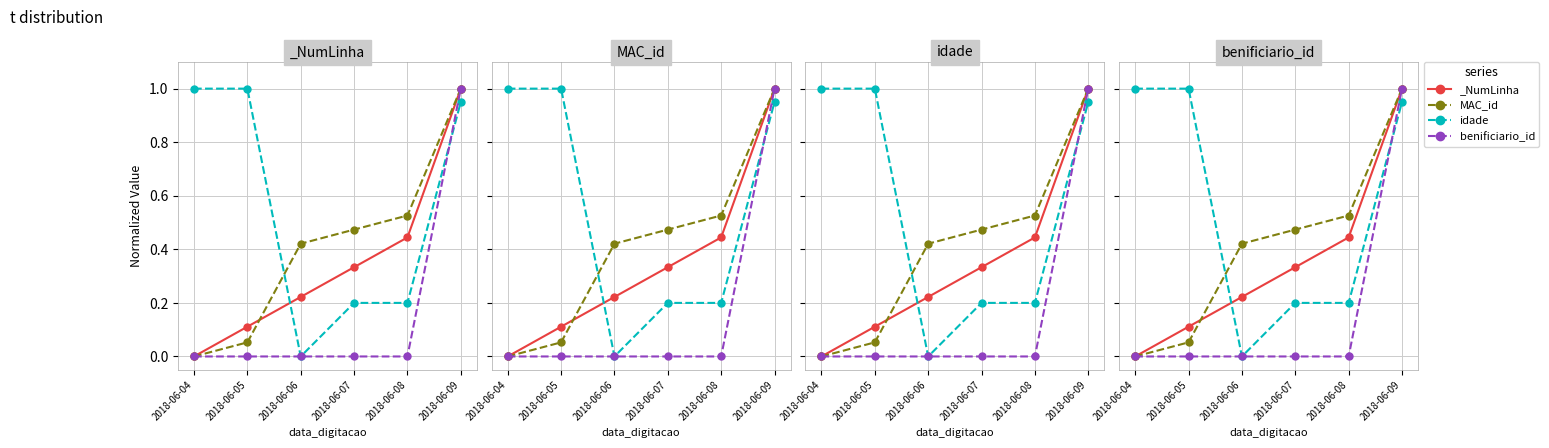

What is the difference between the MAC_id values at 2018-06-04 and 2018-06-08?

0.5